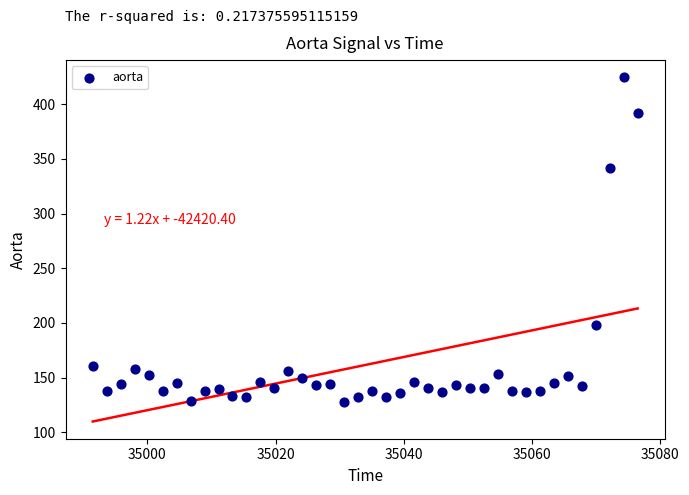

What Y value in the scatter plot is closest to 276?

341.2